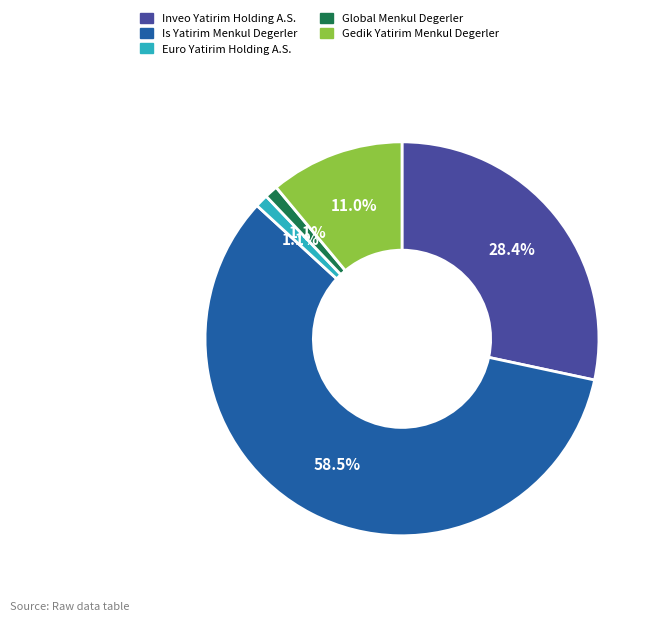

Which slice is the largest?

Is Yatirim Menkul Degerler